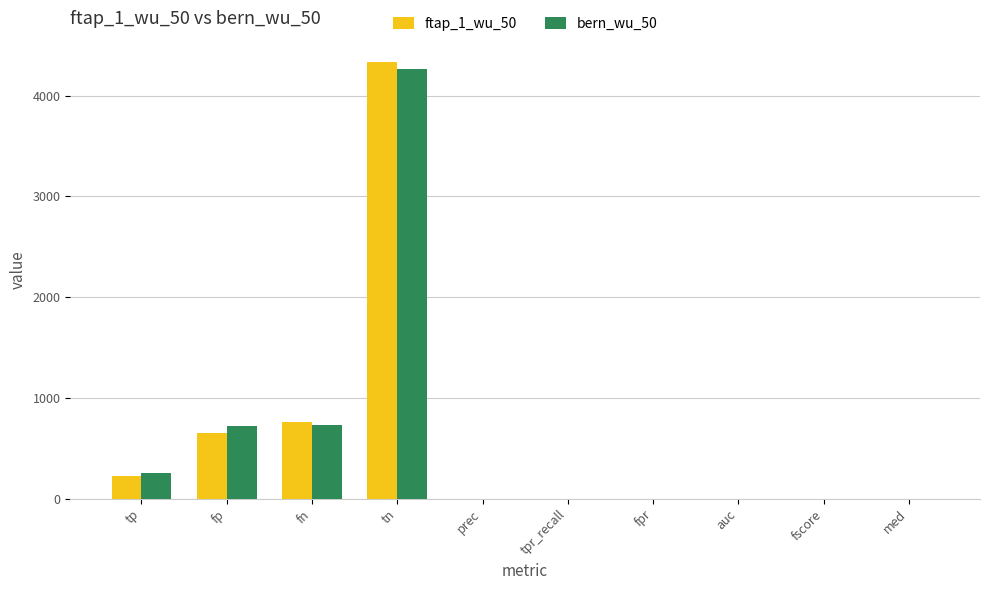

The bern_wu_50 series shows 727.0 at fn. True or false?

True